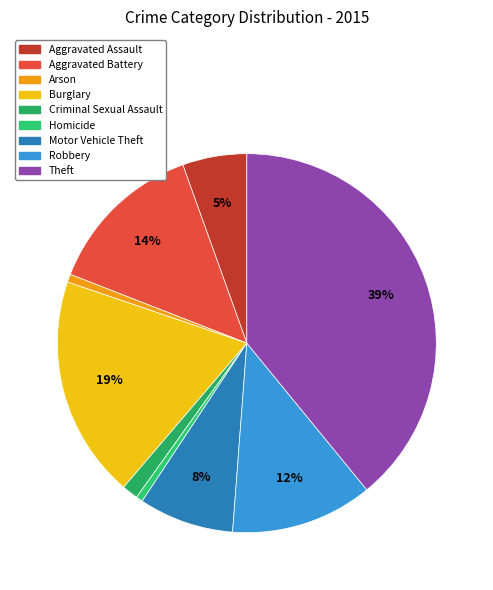

Does any single category account for the majority?

No